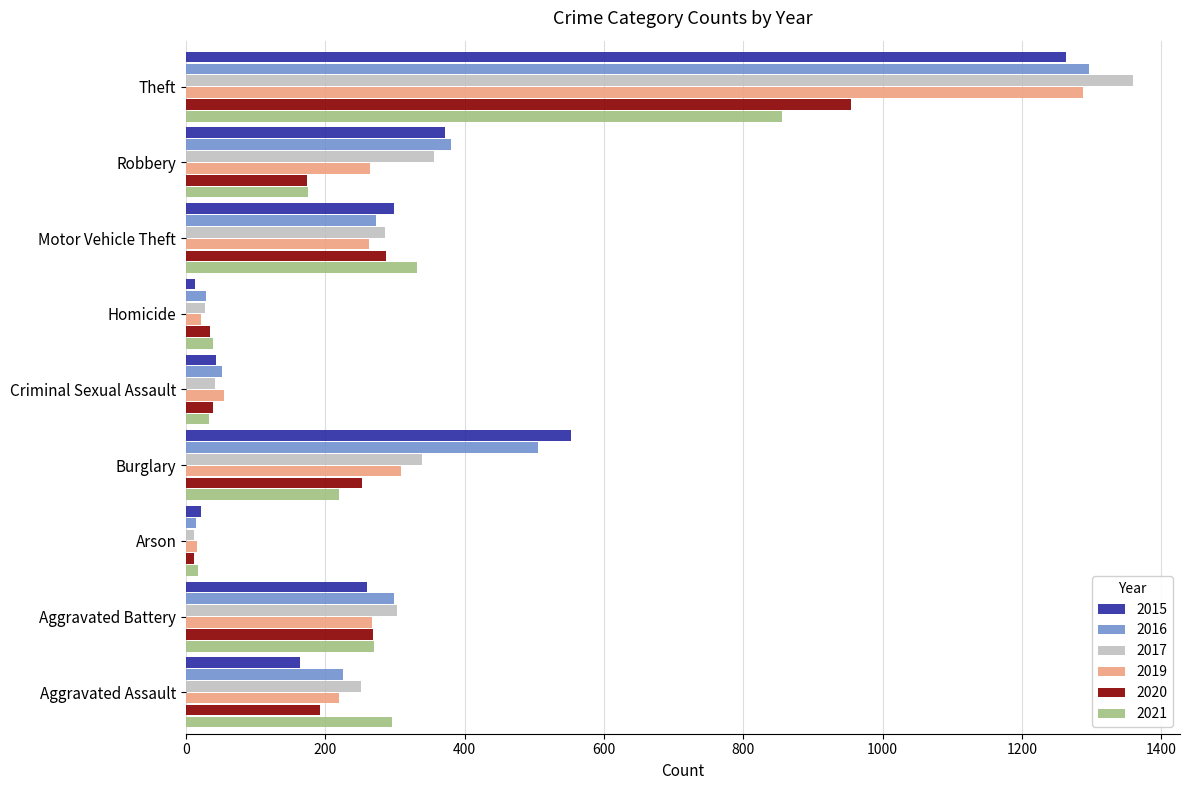

What is the maximum value shown in the chart?

1359